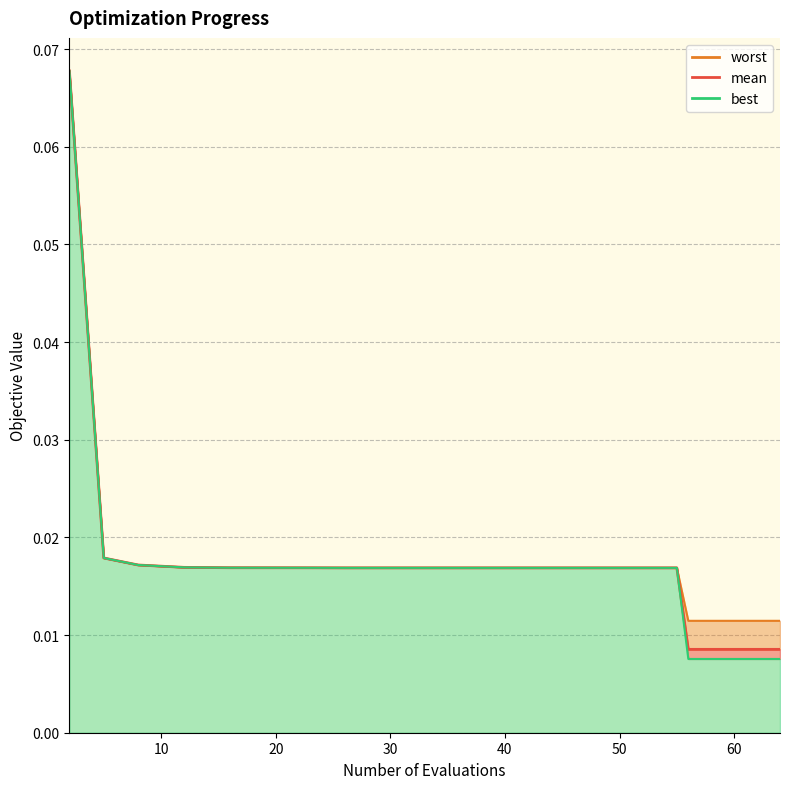

At which label does worst reach its minimum?

56